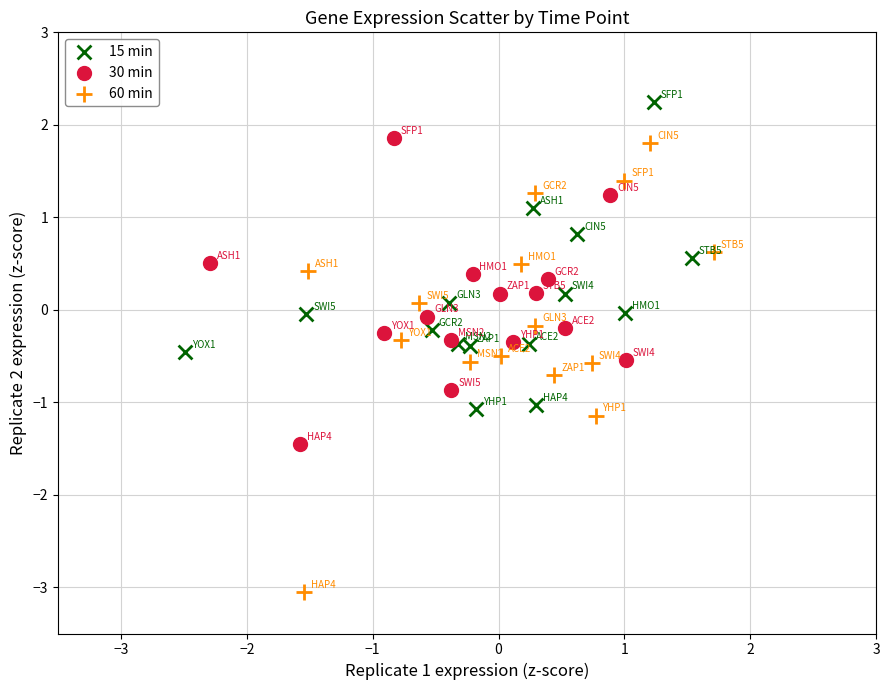

Which series has the widest spread of Y values?

60 min